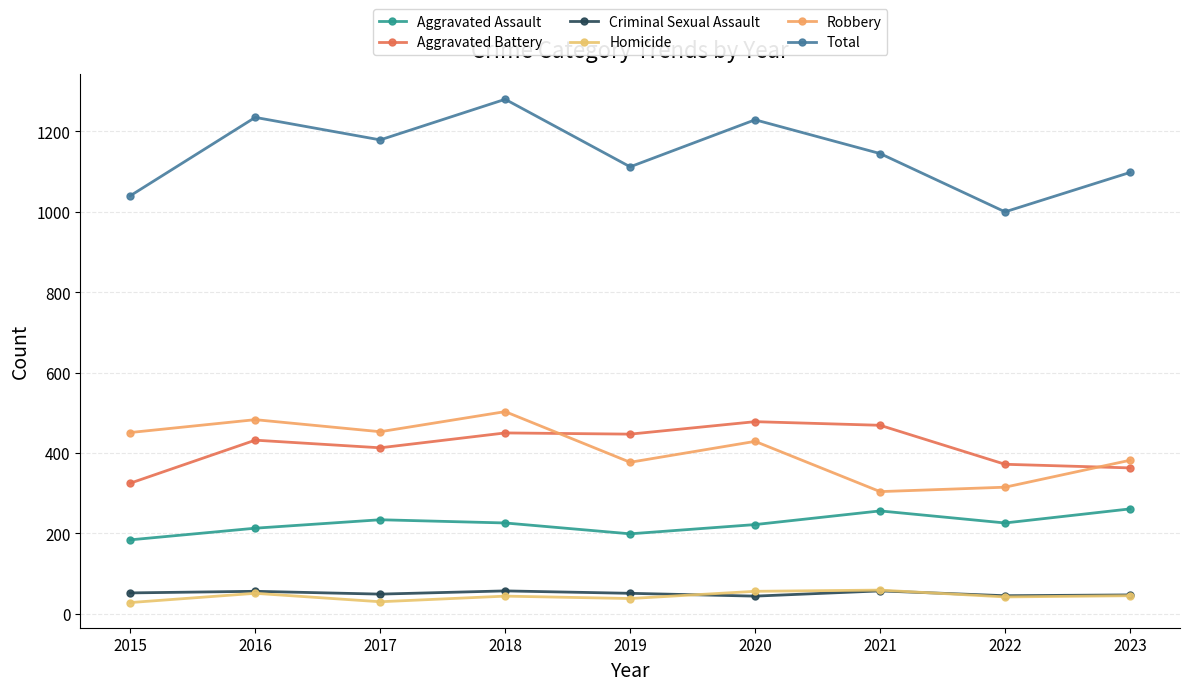

True or false: Criminal Sexual Assault and Robbery intersect in this chart.

False